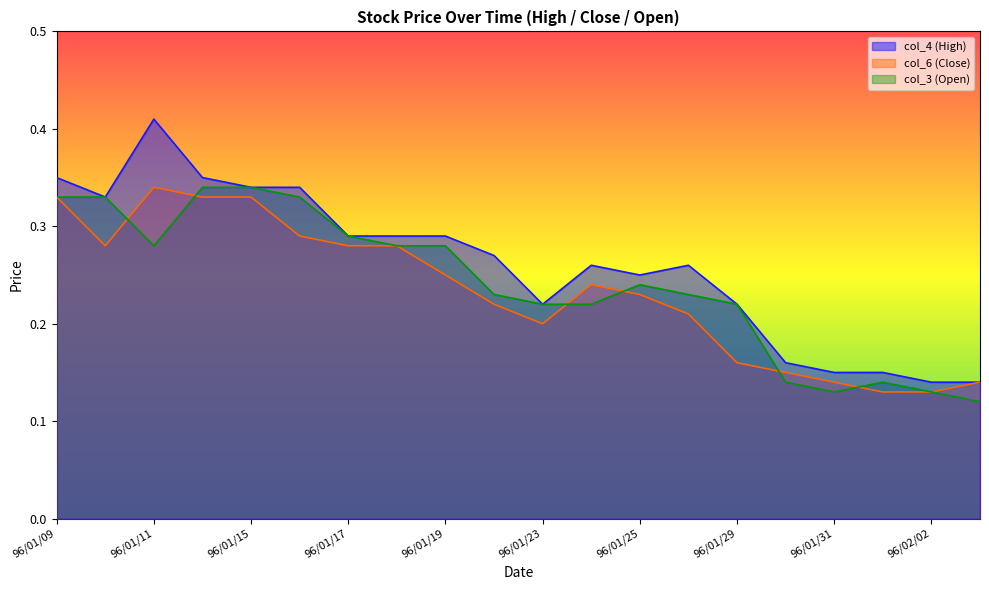

What is the difference between the col_3 values at 96/01/25 and 96/01/30?

0.1